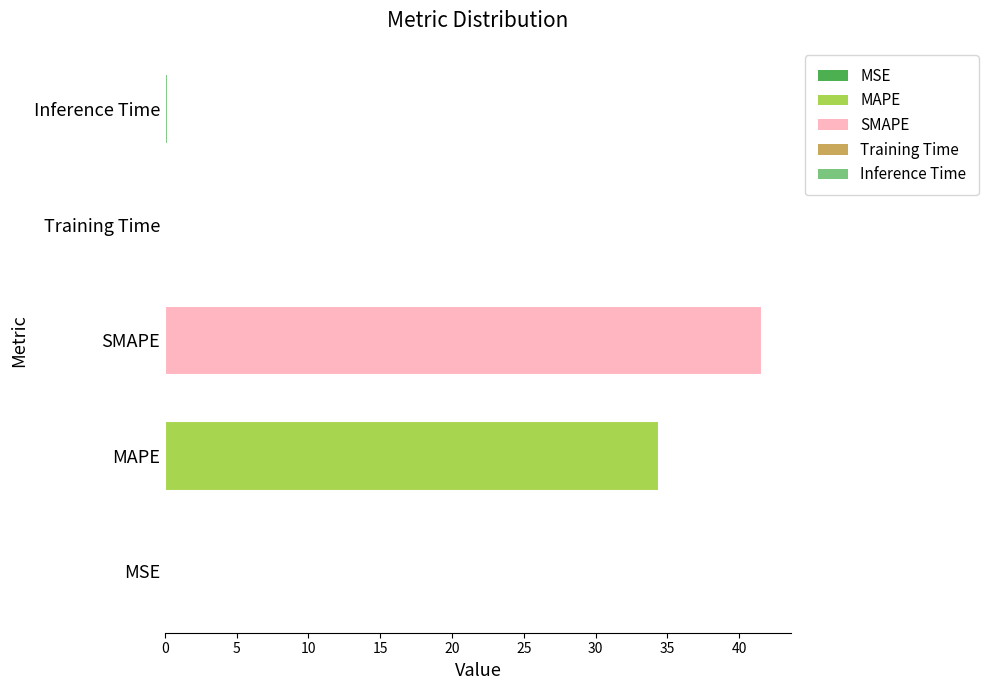

Are the bars horizontal?

Yes